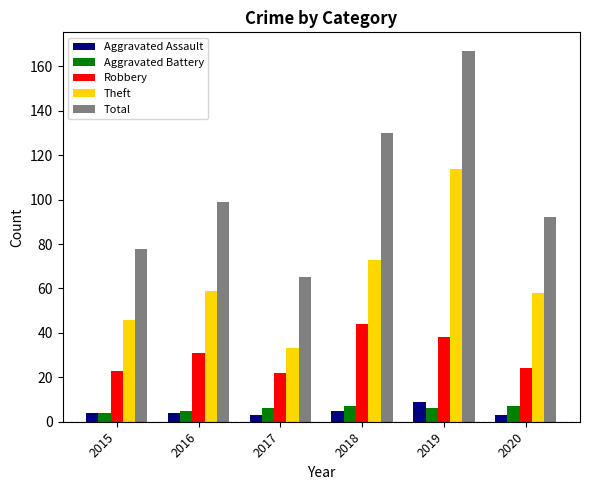

Reading left to right, what are all the values shown in this chart?

Aggravated Assault: 4	4	3	5	9	3
Aggravated Battery: 4	5	6	7	6	7
Robbery: 23	31	22	44	38	24
Theft: 46	59	33	73	114	58
Total: 78	99	65	130	167	92